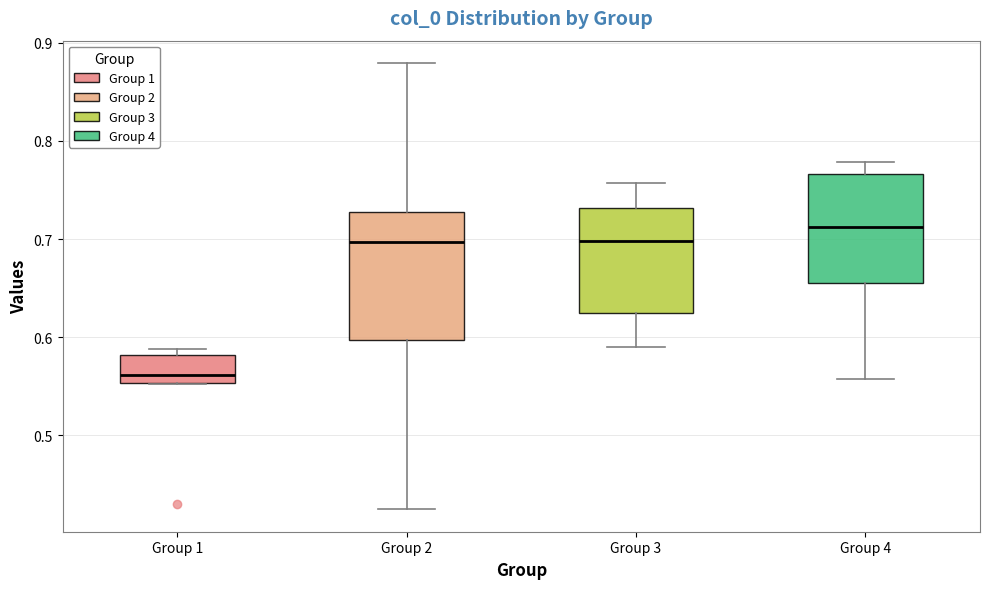

Which box is the tallest, from its lower edge to its upper edge?

Group 2